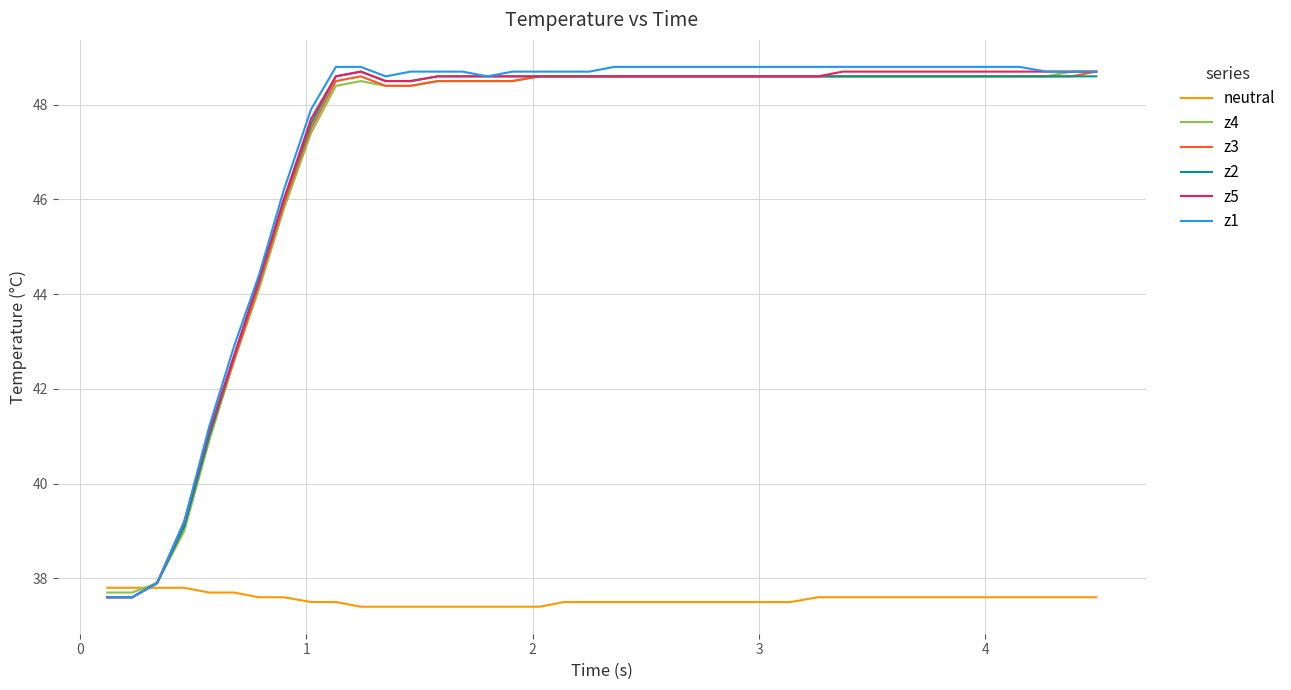

What are all the series names shown in the legend?

neutral, z4, z3, z2, z5, z1